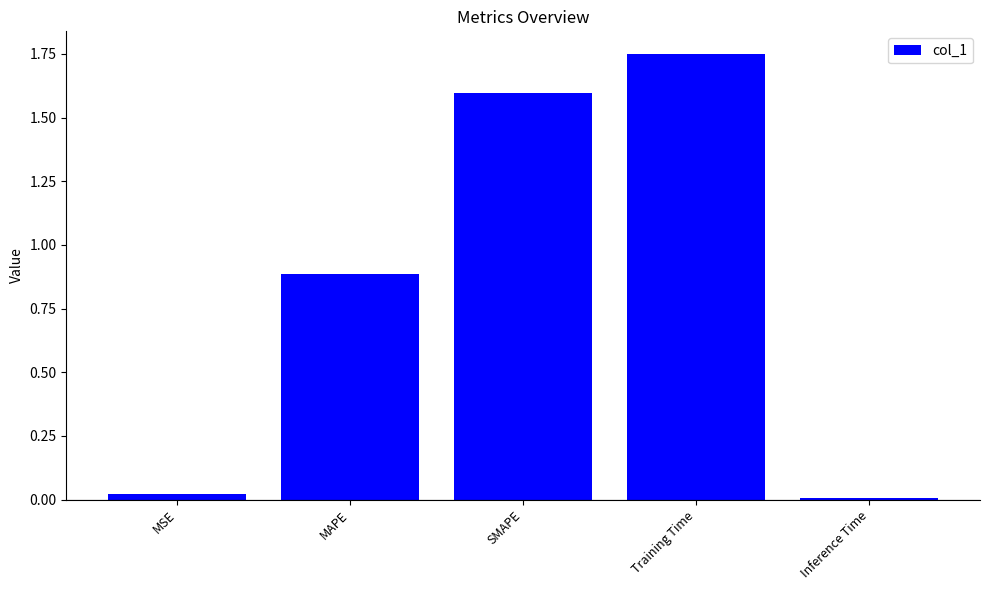

At which category does the chart reach its peak across all series?

Training Time